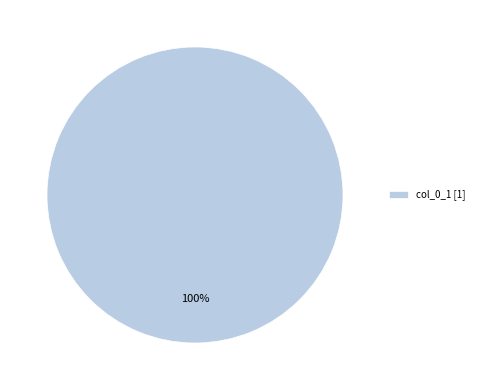

The col_0_1 [1] slice represents 100% of the pie. True or false?

True